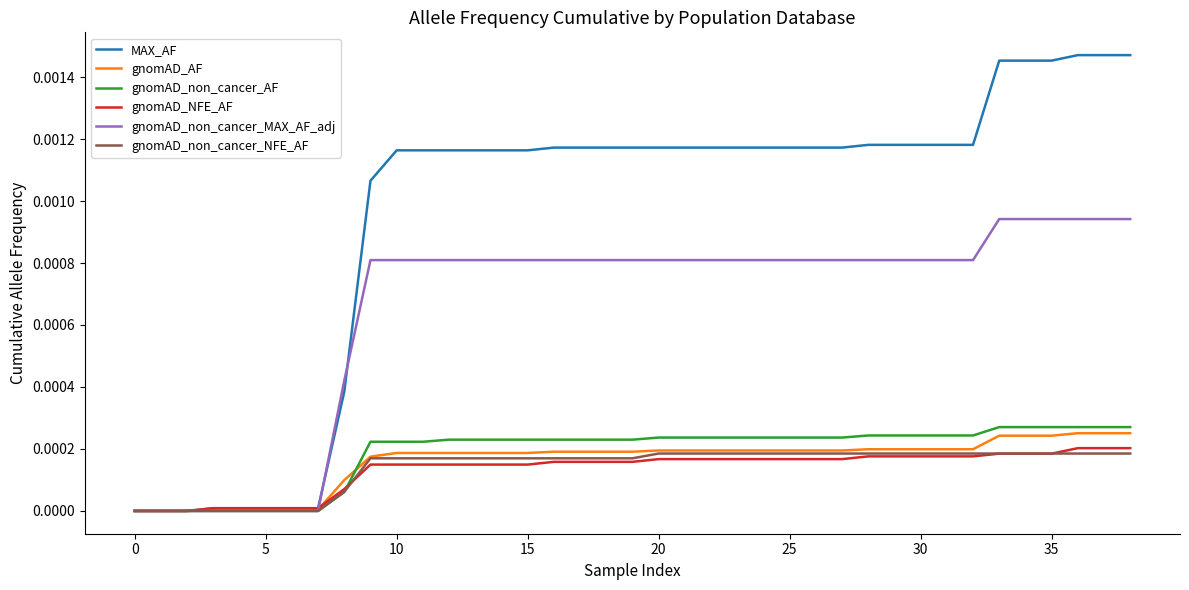

Which series has the largest range (max minus min)?

MAX_AF